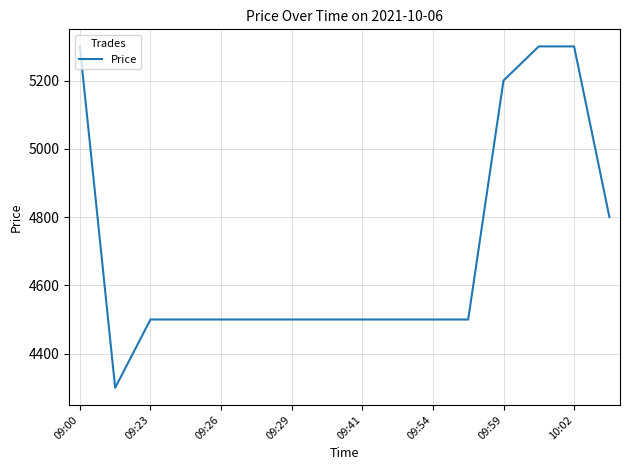

What is the difference between the maximum and minimum values?

1000